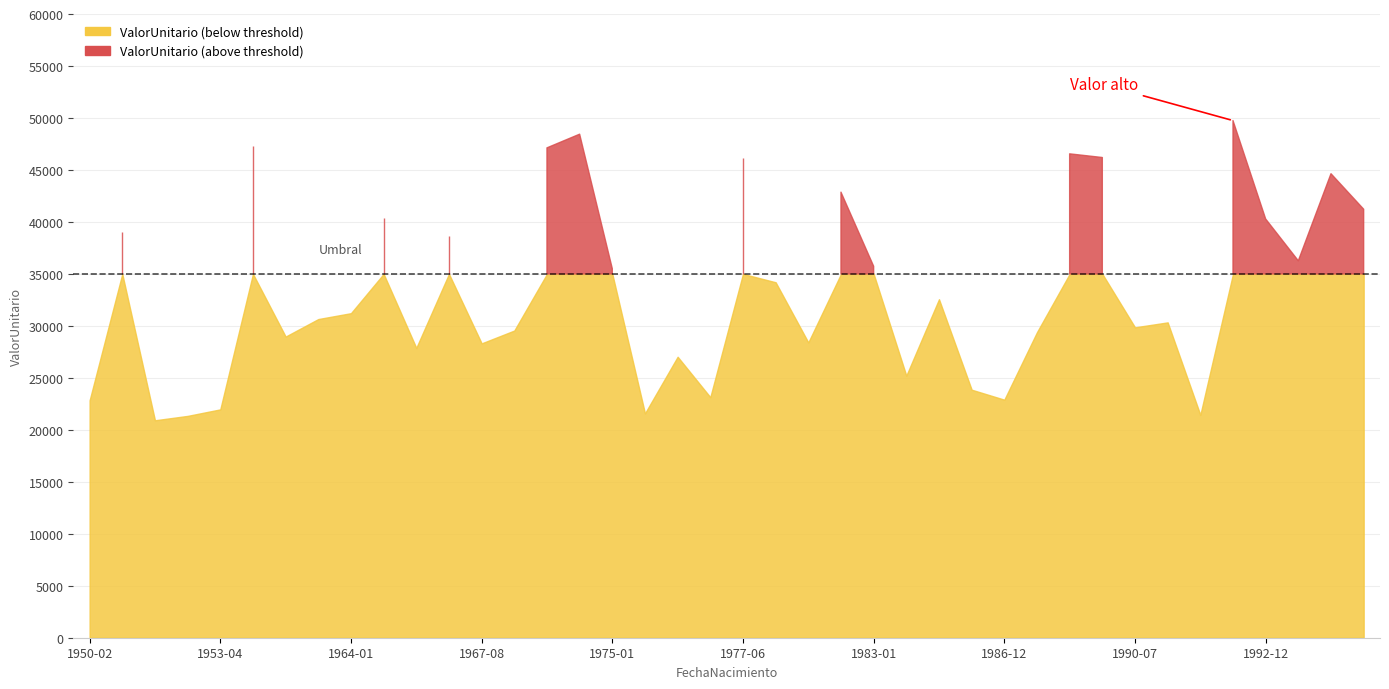

Which category has the lowest value across all series?

1951-08-27